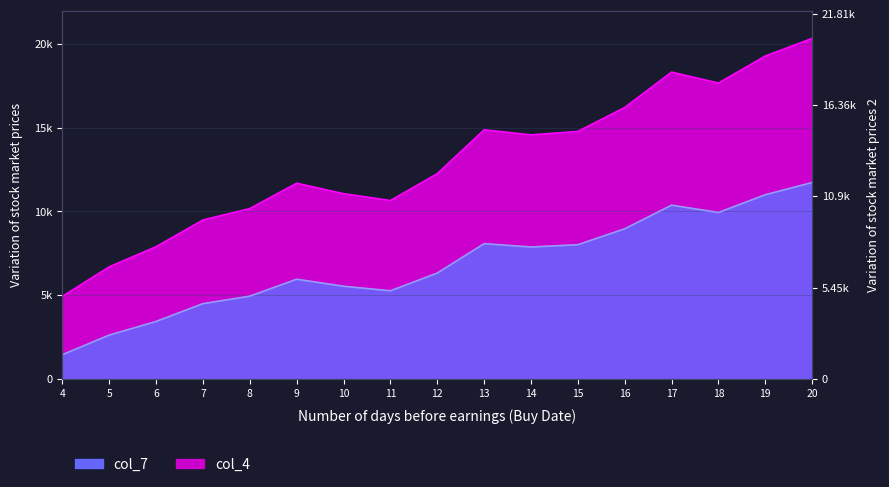

Does the chart display data point markers on the line(s)?

No